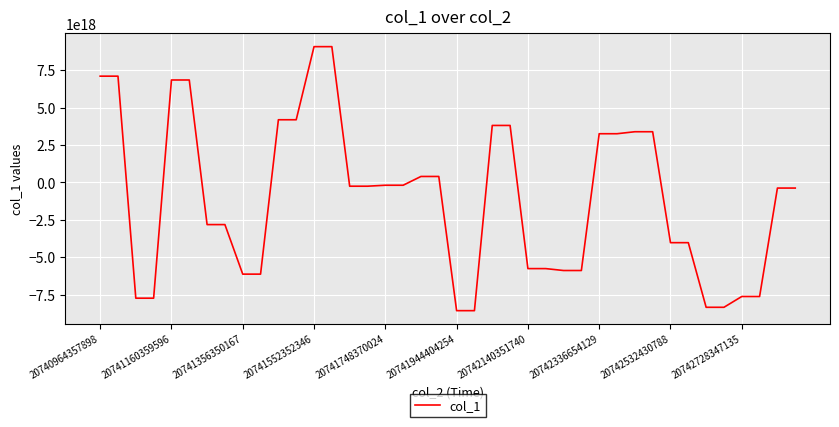

Is this an area chart (filled region under the line)?

No